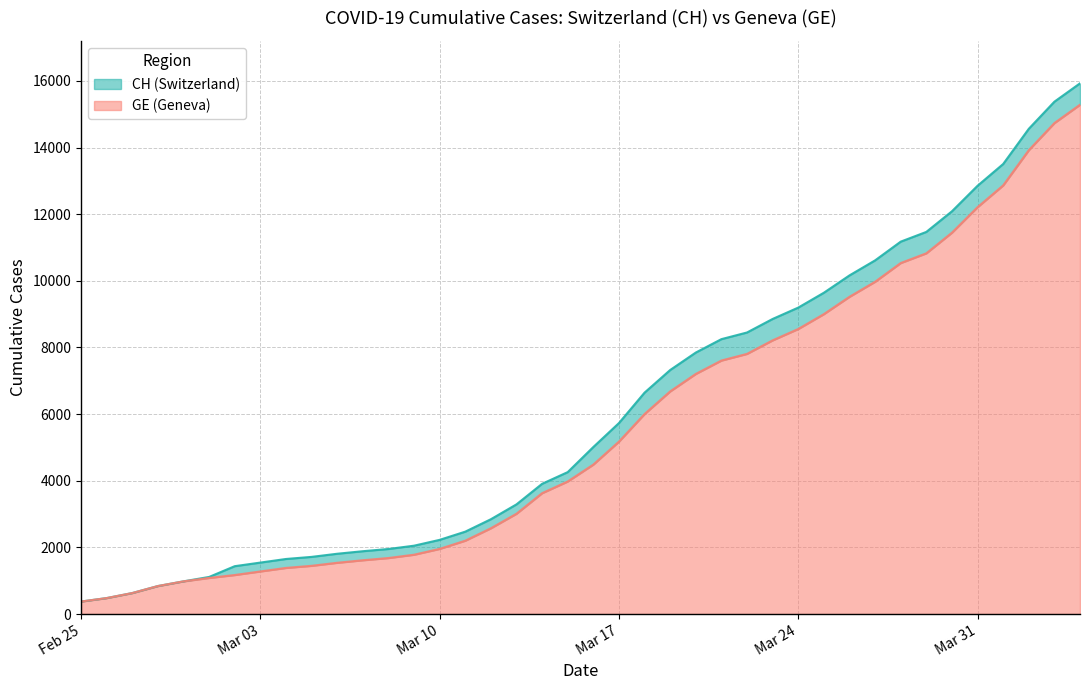

True or false: CH has more than 1 interior local peaks.

False